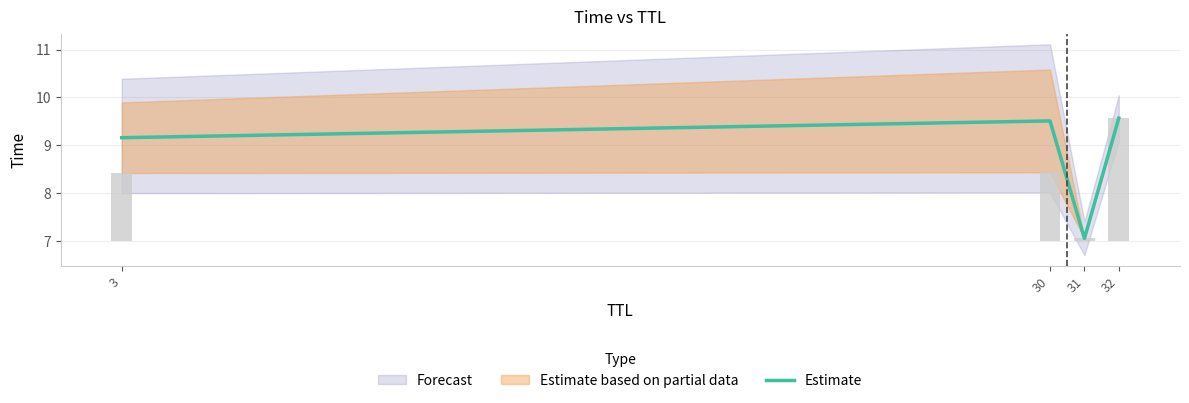

What is the change in value from 31 to 32?

+2.5